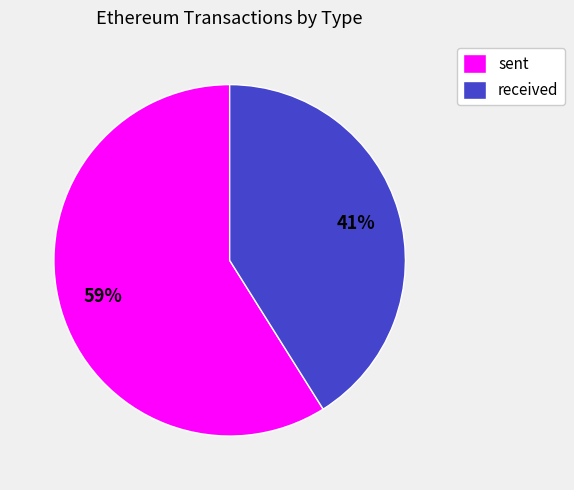

Which category has the biggest portion of the pie?

sent